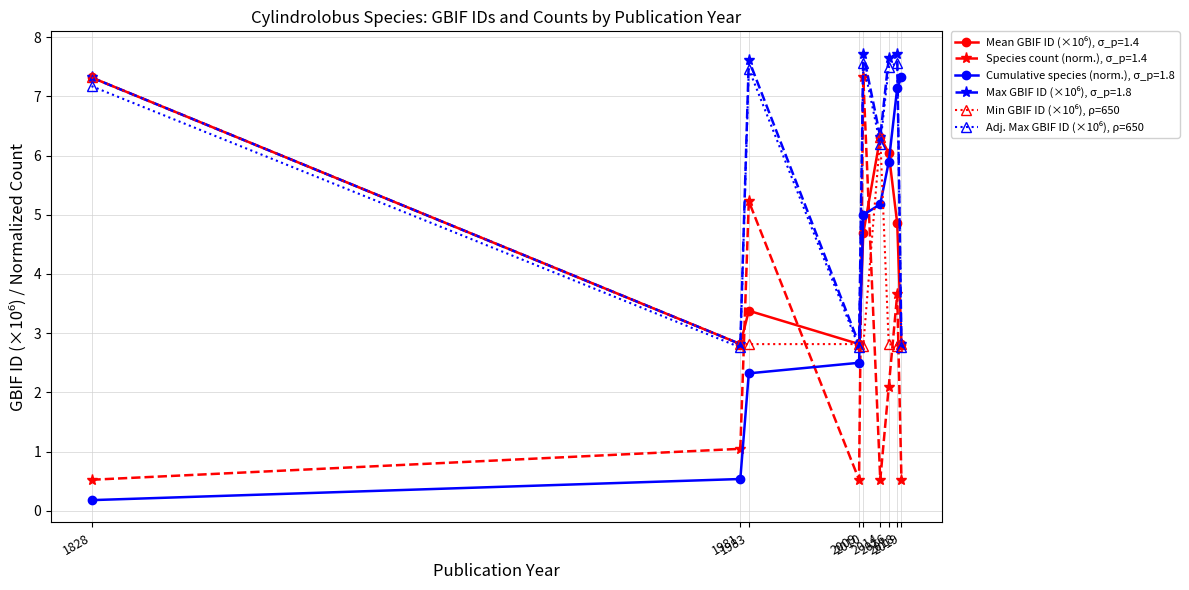

What is the greatest value displayed?

7.7